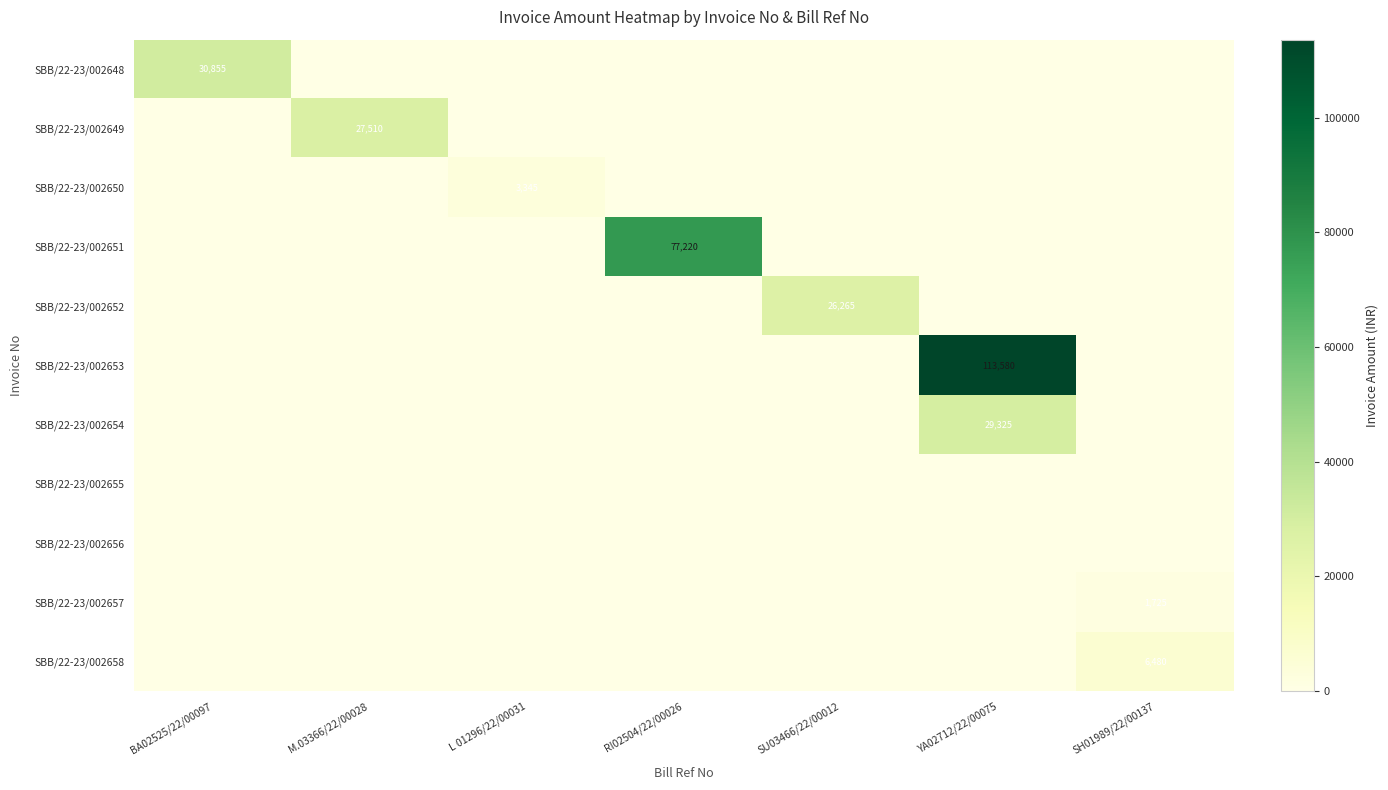

The value of SBB/22-23/002650 at L 01296/22/00031 is 5733. True or false?

False